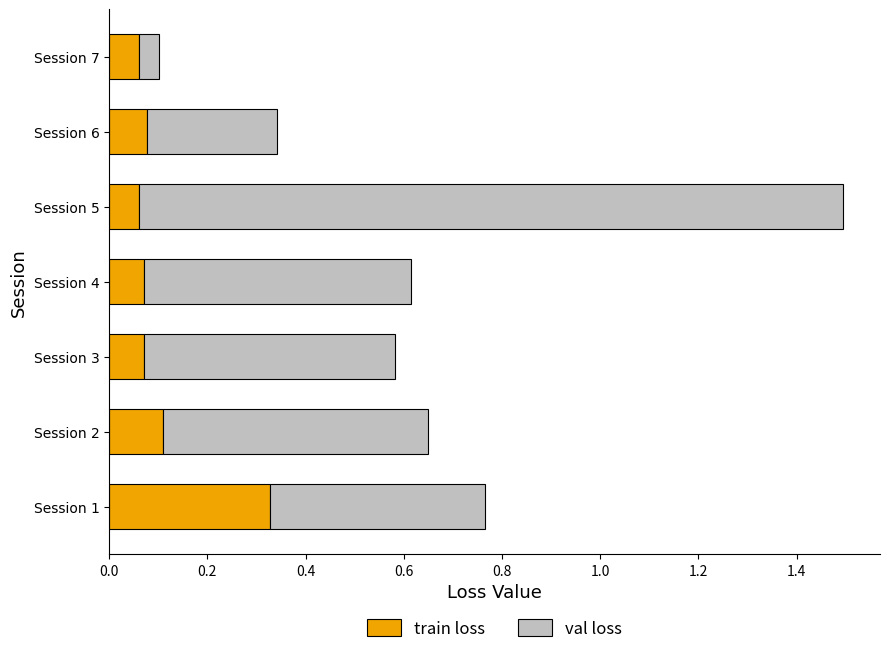

How many train loss values are between 0 and 1?

7